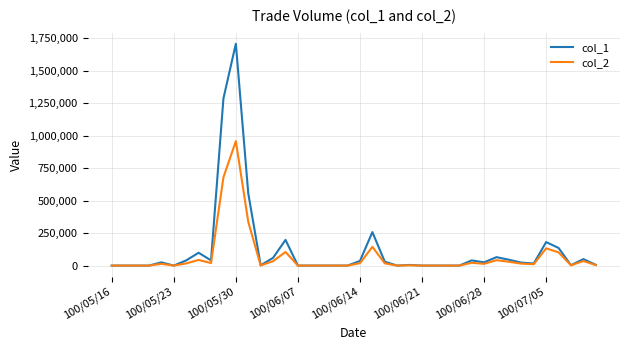

True or false: col_1 and col_2 intersect in this chart.

False